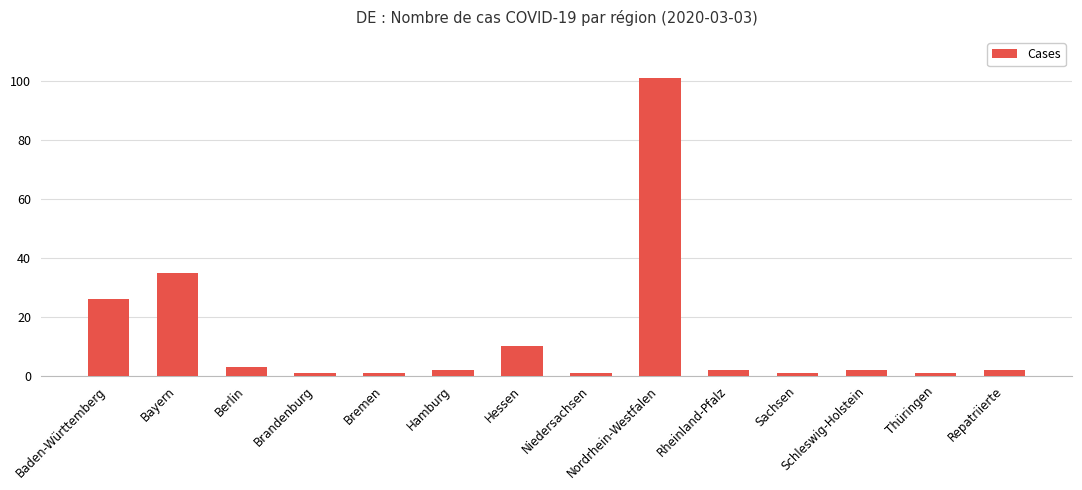

The value at Repatriierte is 2. True or false?

True